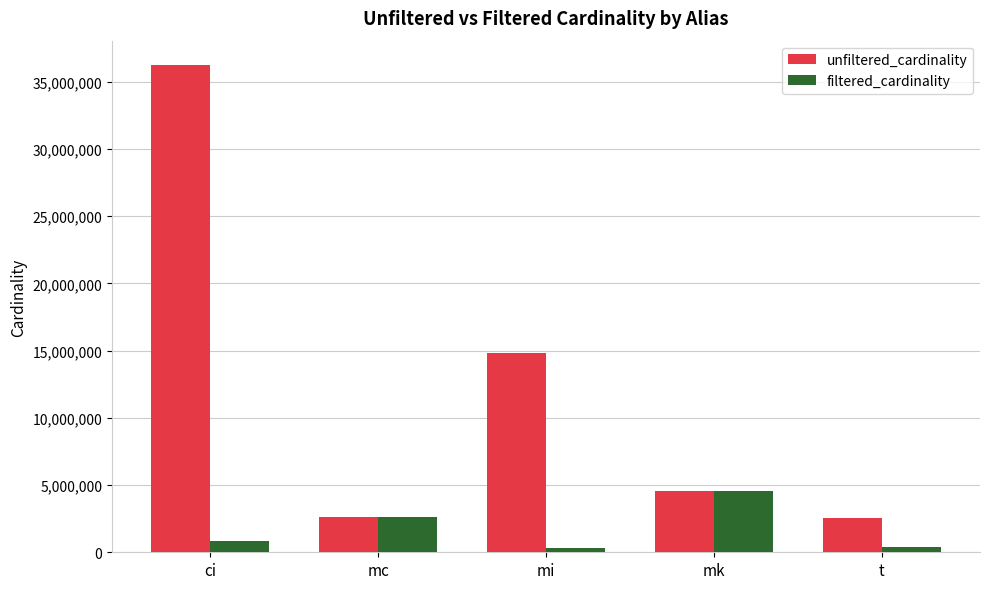

The value of filtered_cardinality at mk is 6202441. True or false?

False